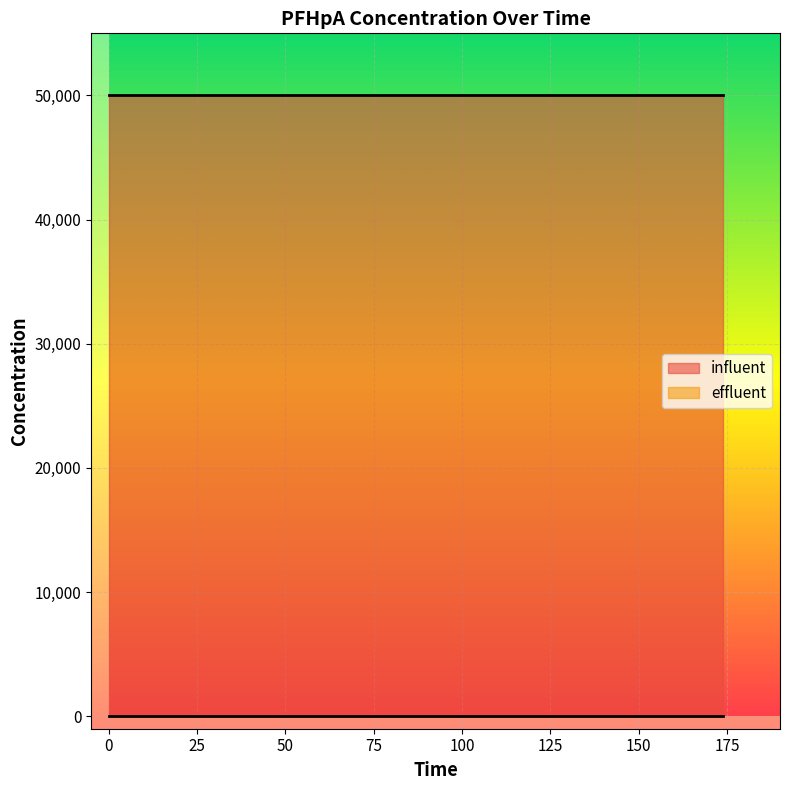

Reading left to right, list all the values displayed in this chart.

influent: 0=50000	174=50000
effluent: 0=0	174=0